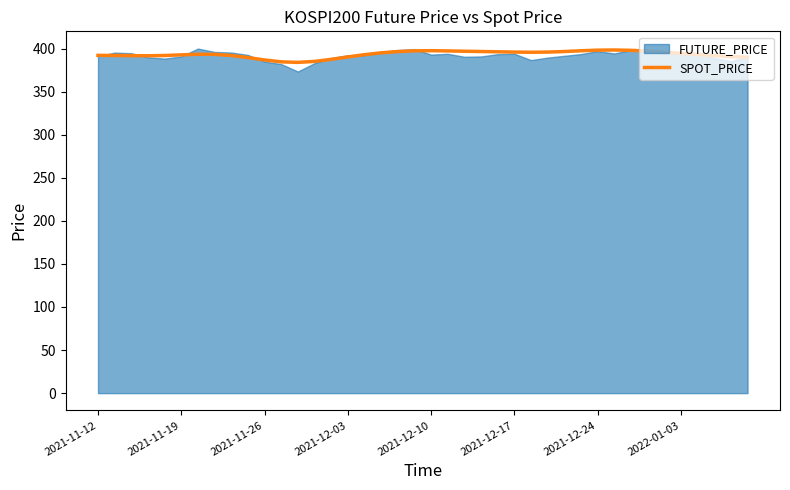

What is the difference between the values at 26 and 27?

0.2